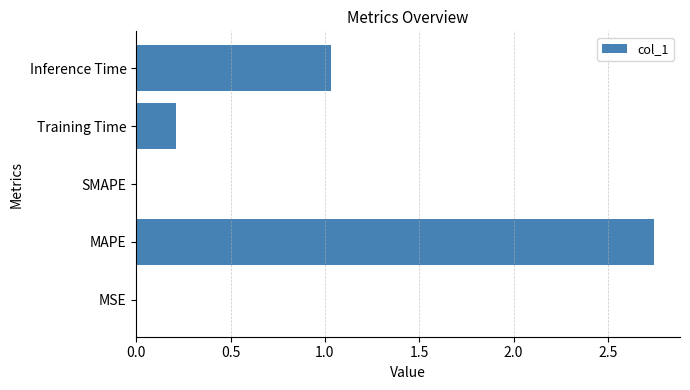

What is the sum of all values?

4.0